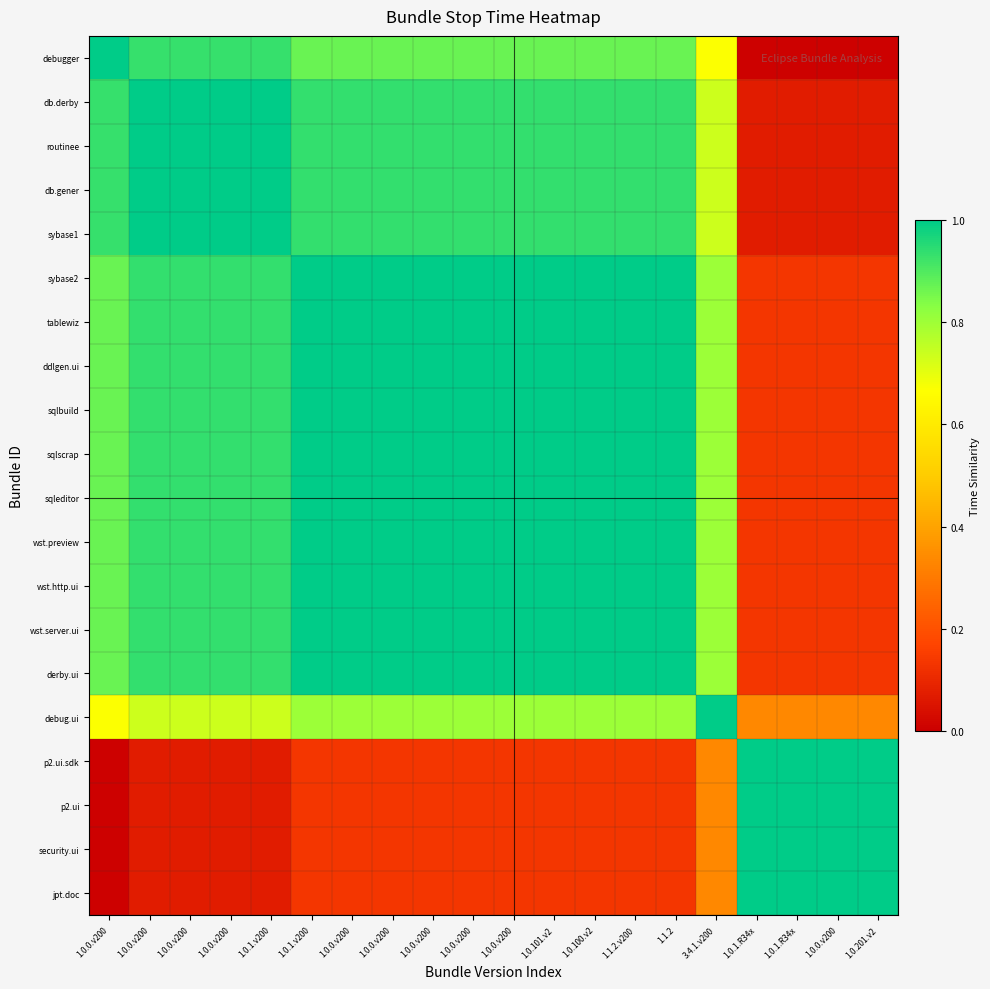

Which series changed the most between 1.0.1.v200 and 1.0.1.R34x?

debugger